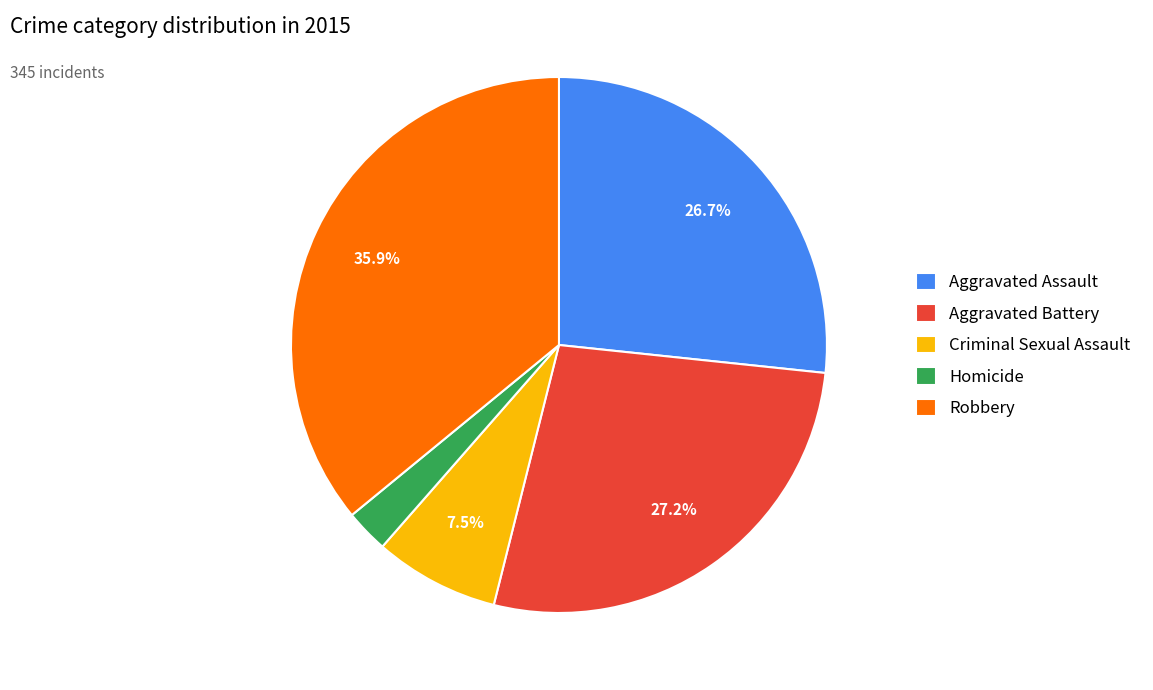

Approximately how many times larger is the value at Aggravated Assault compared to Robbery?

0.7